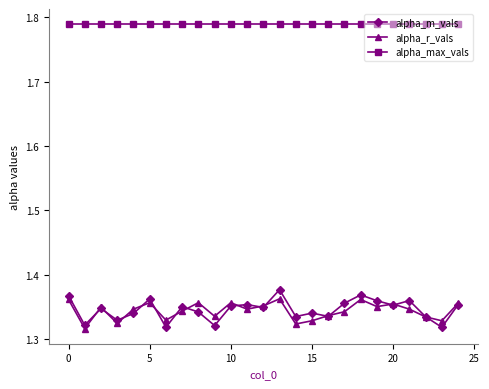

At how many categories does at least one series exceed 1?

25